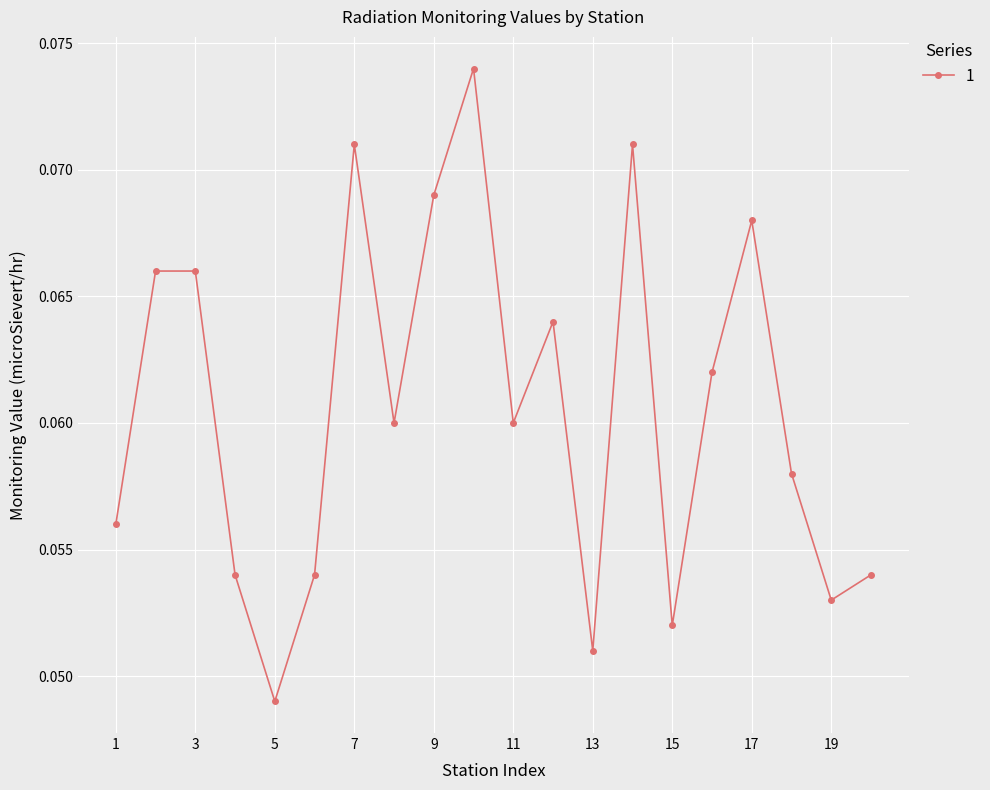

How many values are between 0 and 1?

20